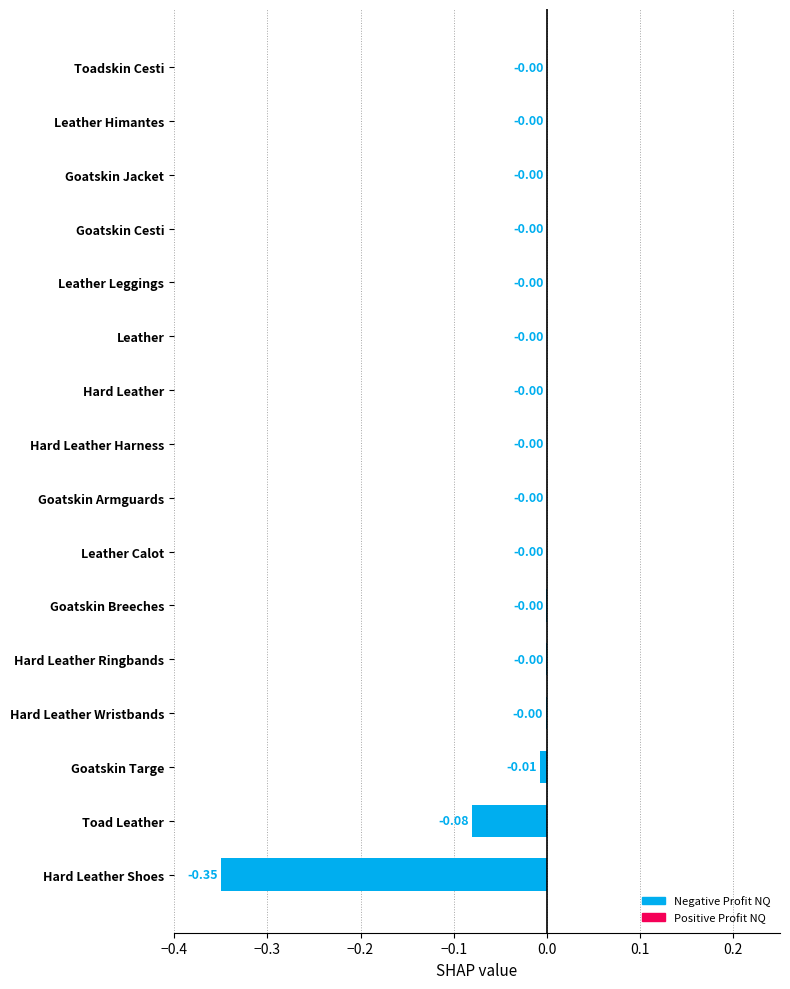

Between Toad Leather and Leather Himantes, which is larger?

Leather Himantes